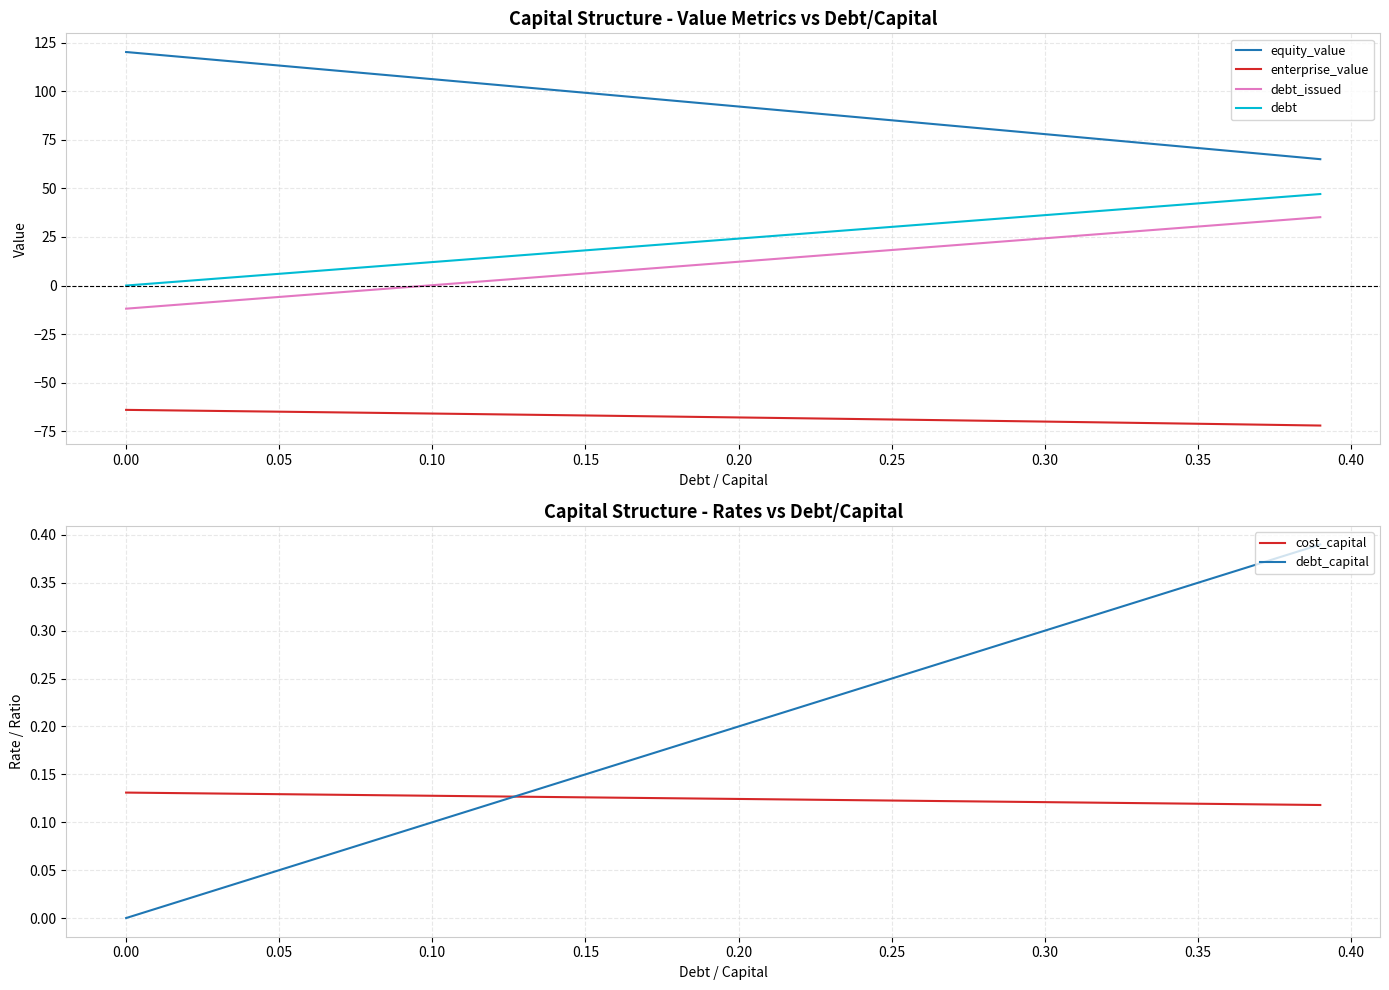

True or false: debt and enterprise_value intersect in this chart.

False